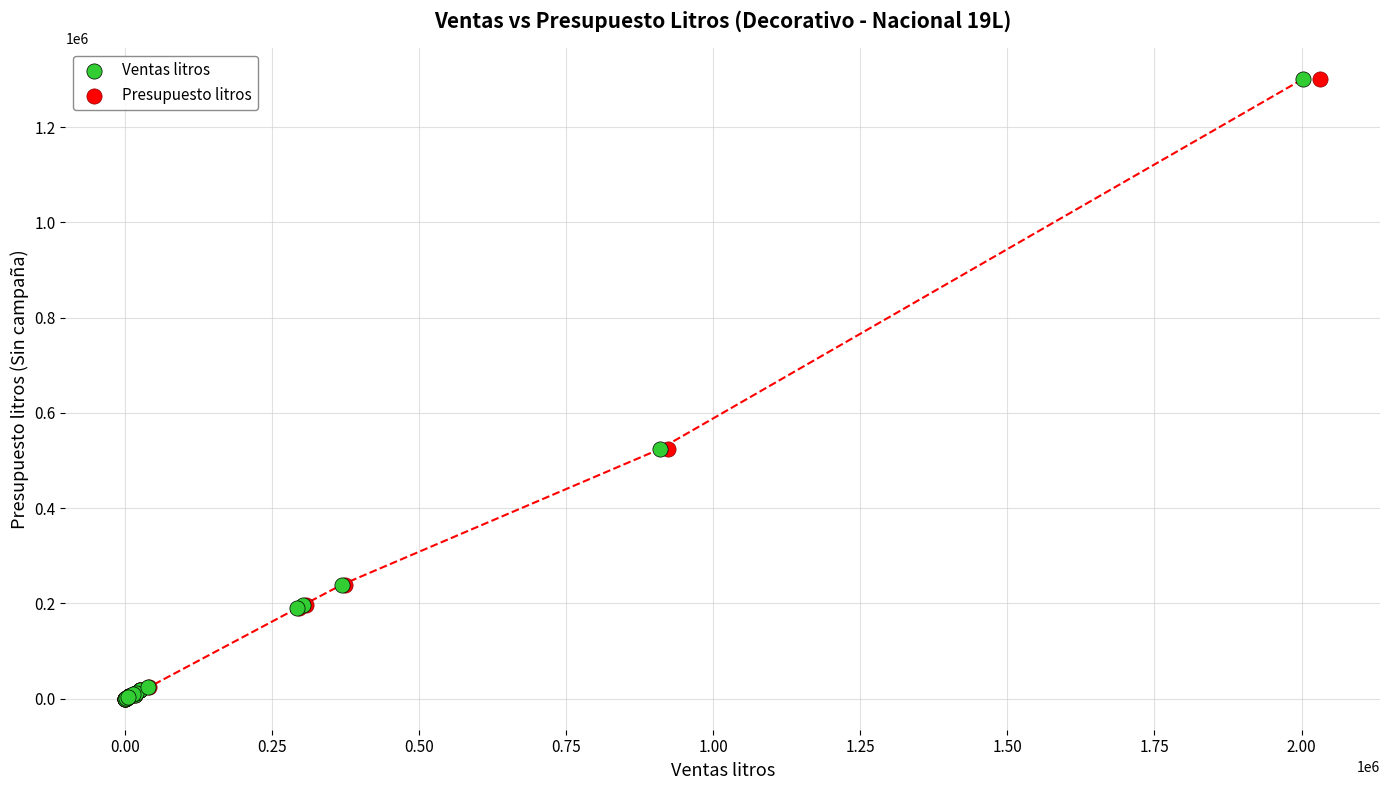

What are all the series names shown in the legend?

Ventas litros, Presupuesto litros